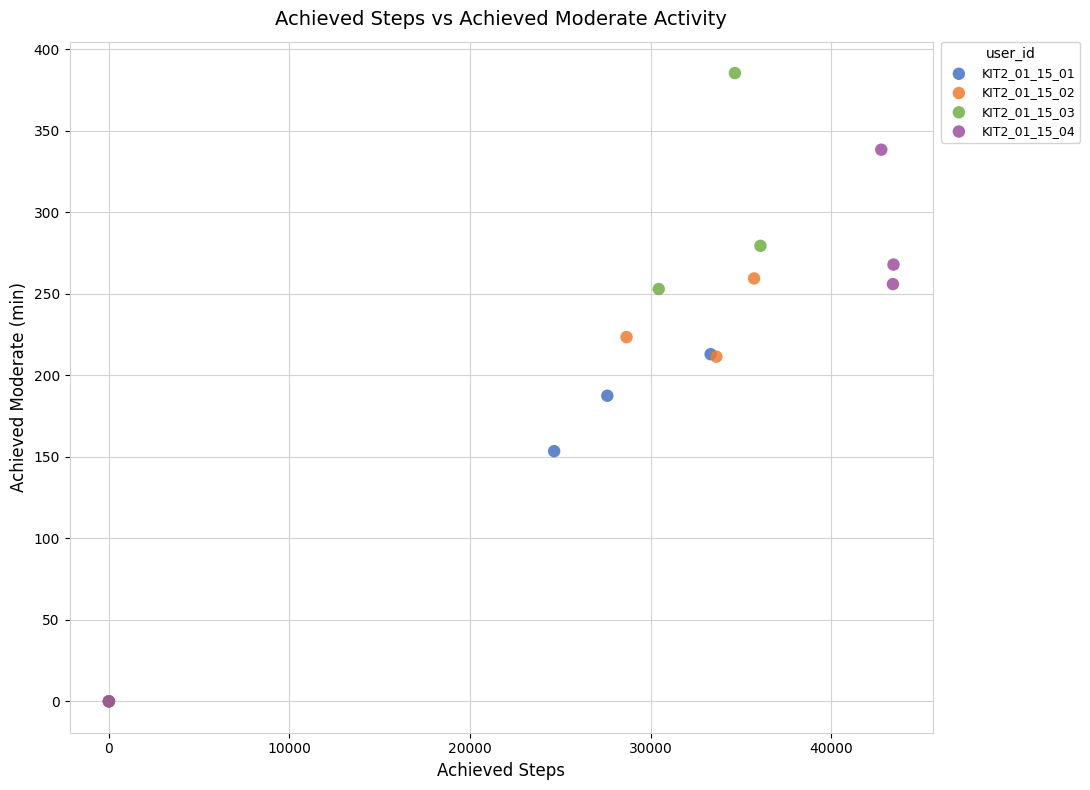

Which series contains the highest Y value?

KIT2_01_15_03